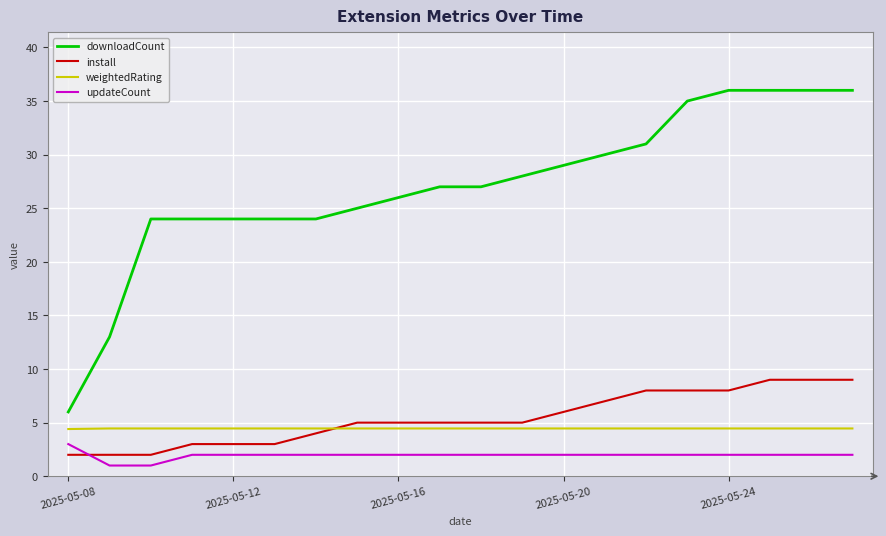

Which series has the largest total across all categories?

downloadCount